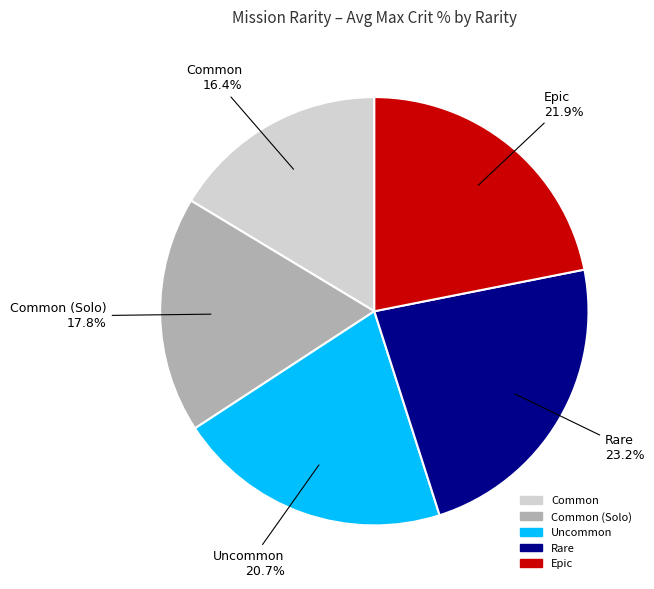

Is there any slice that represents more than half of the pie?

No